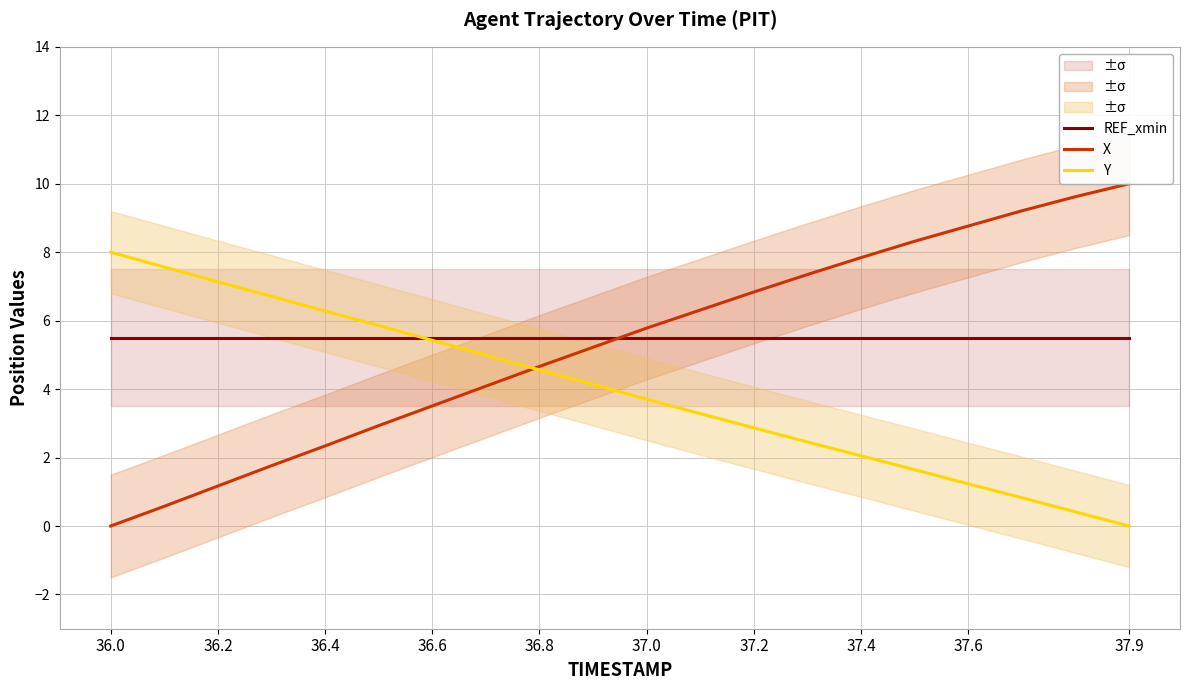

How many positive values does the Y series have?

19